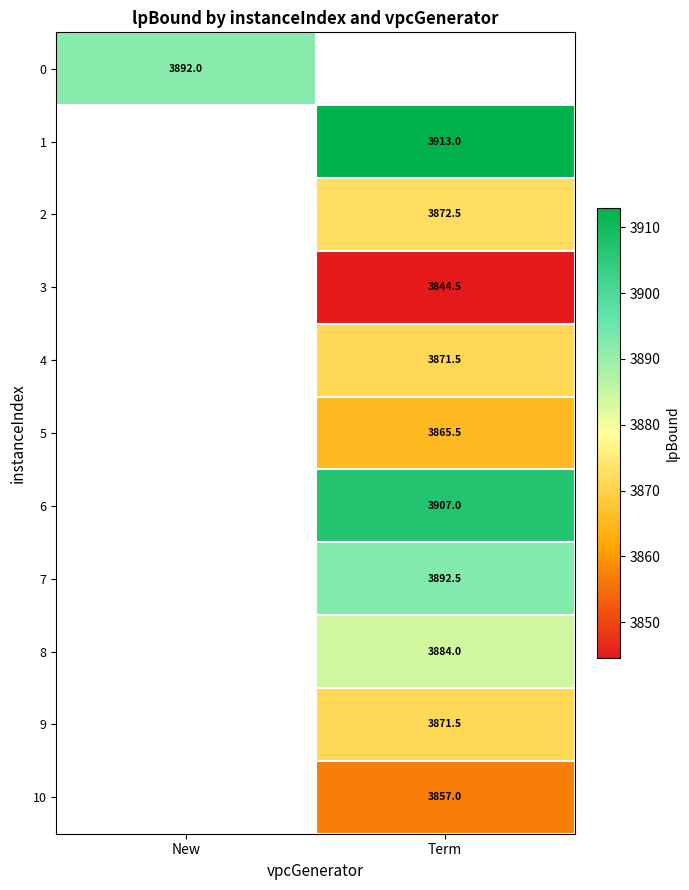

The value of 3 at Term is 2115.1. True or false?

False